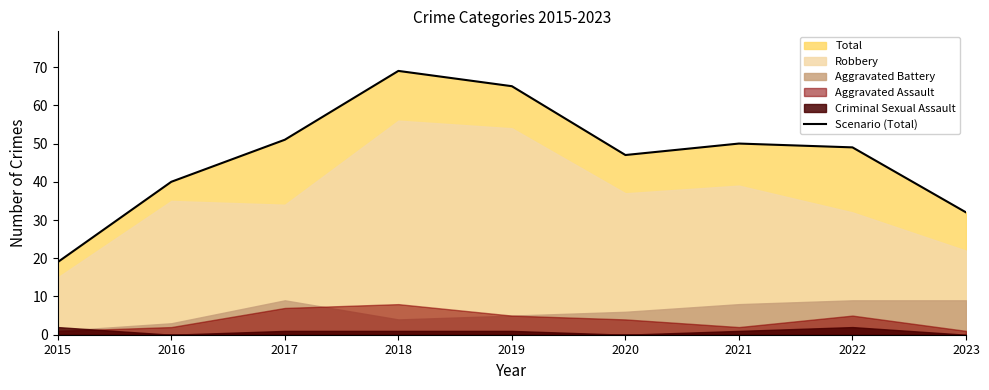

List the labels in order of value, largest first.

2018, 2019, 2017, 2021, 2022, 2020, 2016, 2023, 2015